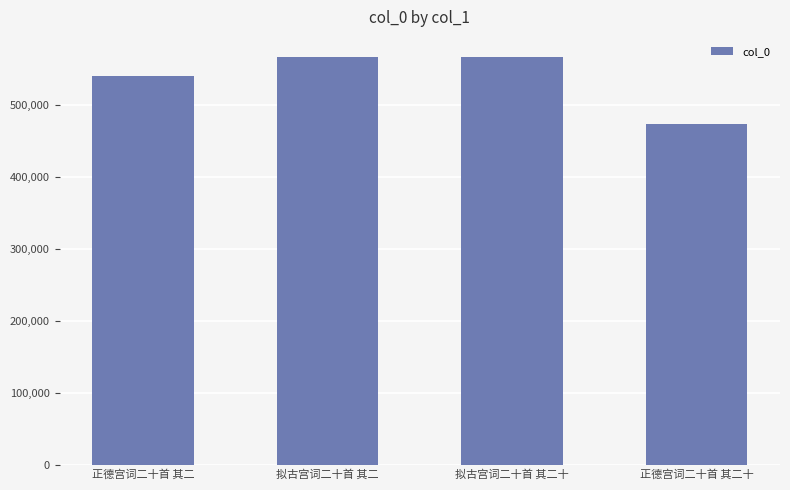

How many series are shown in this chart?

1